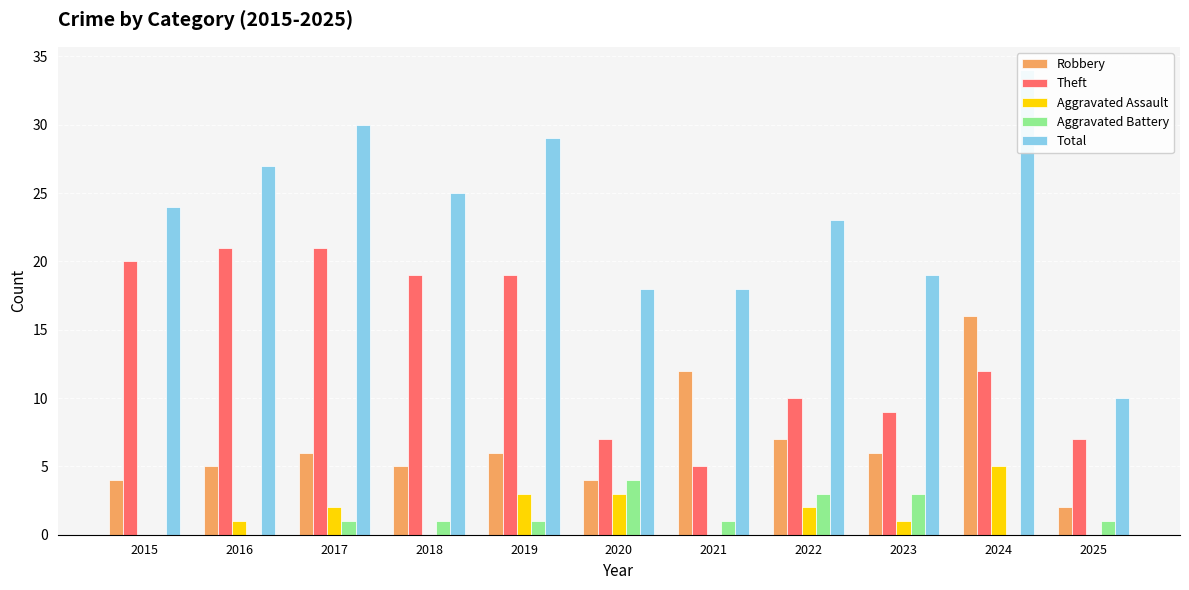

Rank the series at 2019 from highest to lowest value.

Total, Theft, Robbery, Aggravated Assault, Aggravated Battery